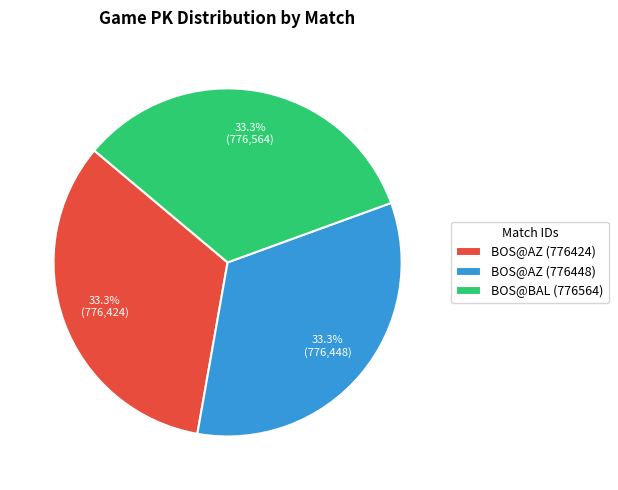

Is it true that BOS@AZ (776448) is 19% of the pie?

False